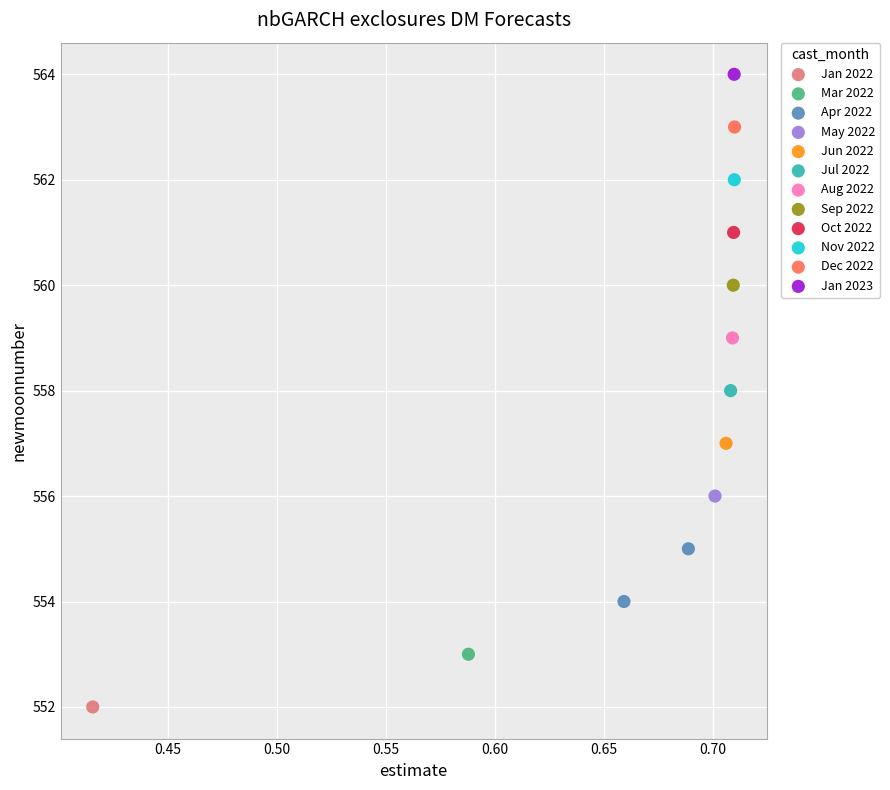

What are all the series names shown in the legend?

Jan 2022, Mar 2022, Apr 2022, May 2022, Jun 2022, Jul 2022, Aug 2022, Sep 2022, Oct 2022, Nov 2022, Dec 2022, Jan 2023